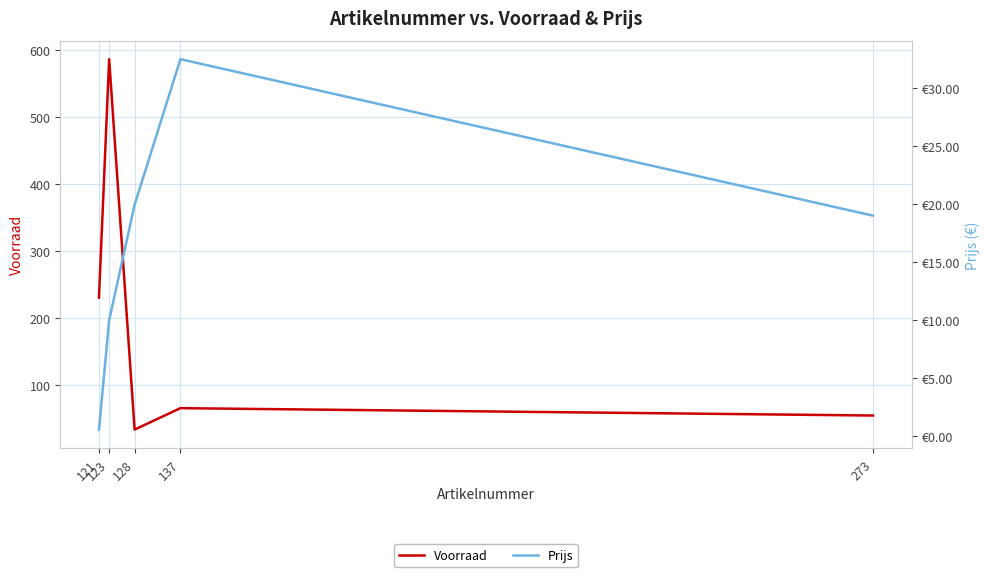

In Voorraad, how many points are lower than both neighbors (excluding endpoints)?

1